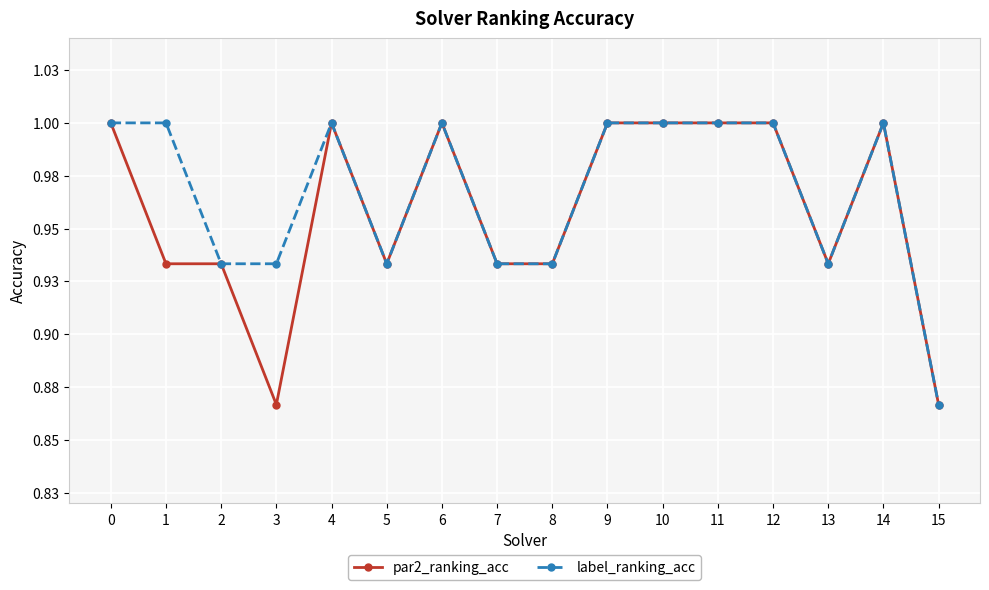

Is this an area chart (filled region under the line)?

No